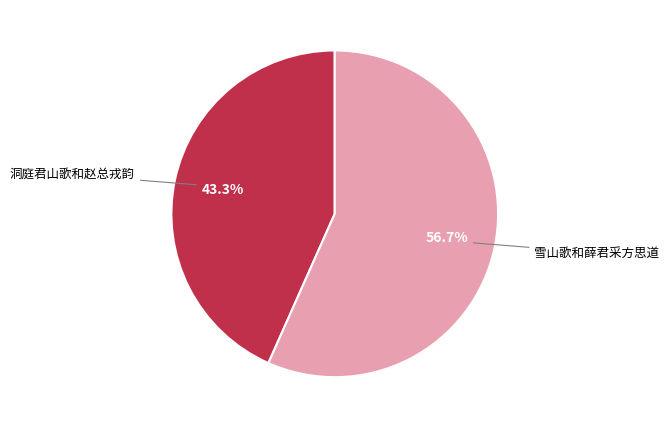

Is there any slice that represents more than half of the pie?

Yes